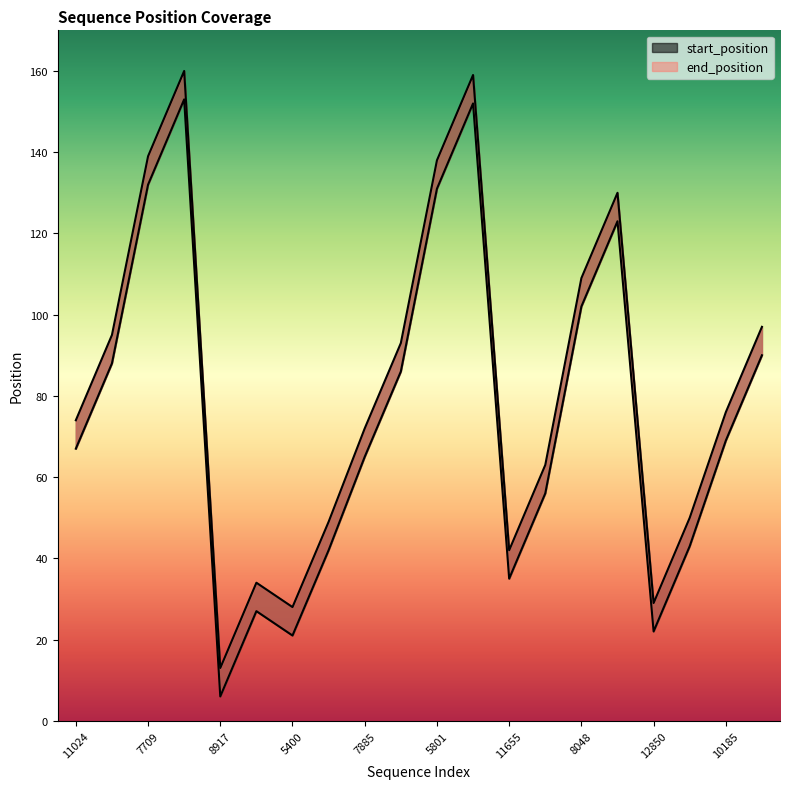

How many data points in end_position are above 76?

9